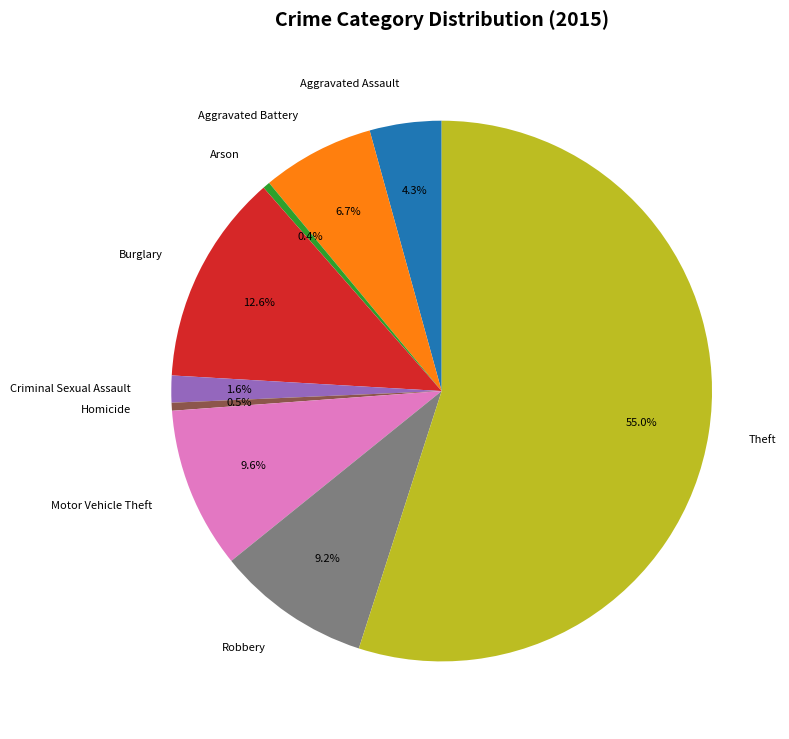

Is there any slice that represents more than half of the pie?

Yes